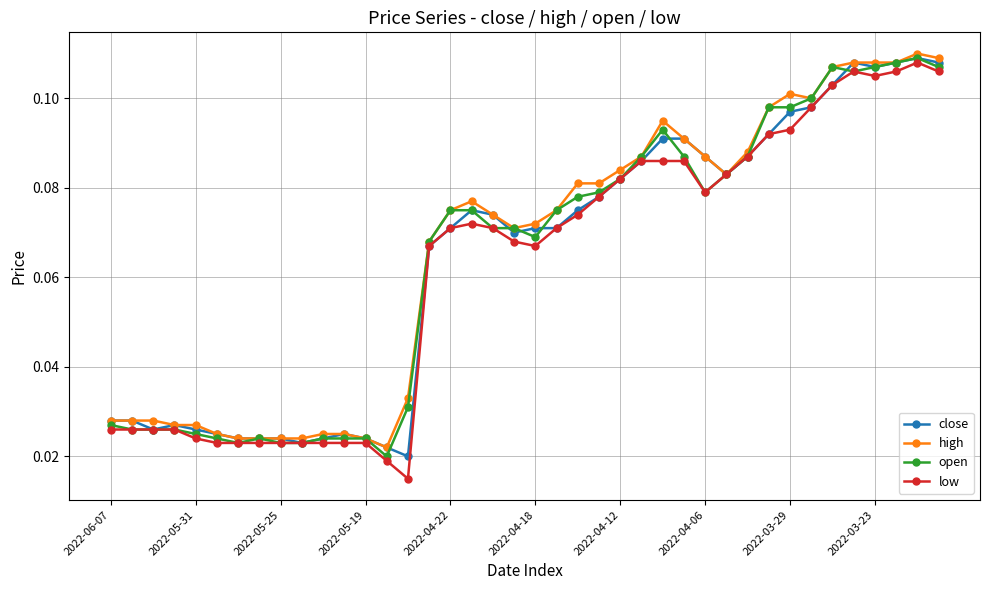

True or false: high and open cross at least once.

False